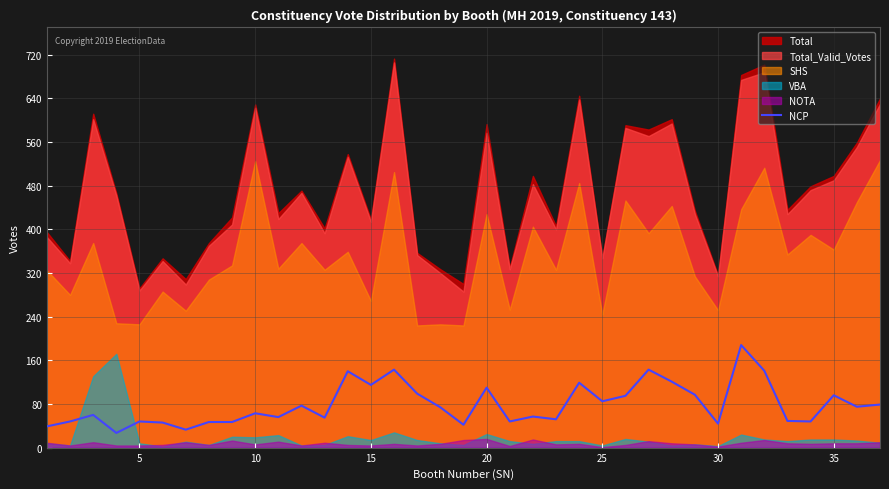

True or false: the data has more than 0 interior local peaks.

True